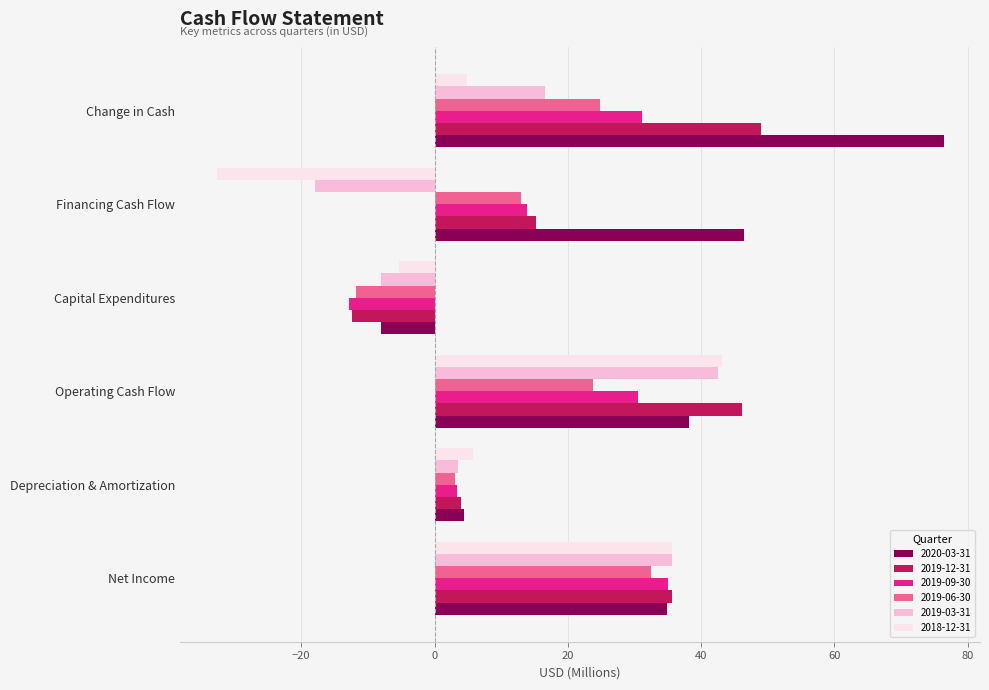

Which category has the lowest value in the 2020-03-31 series?

Capital Expenditures